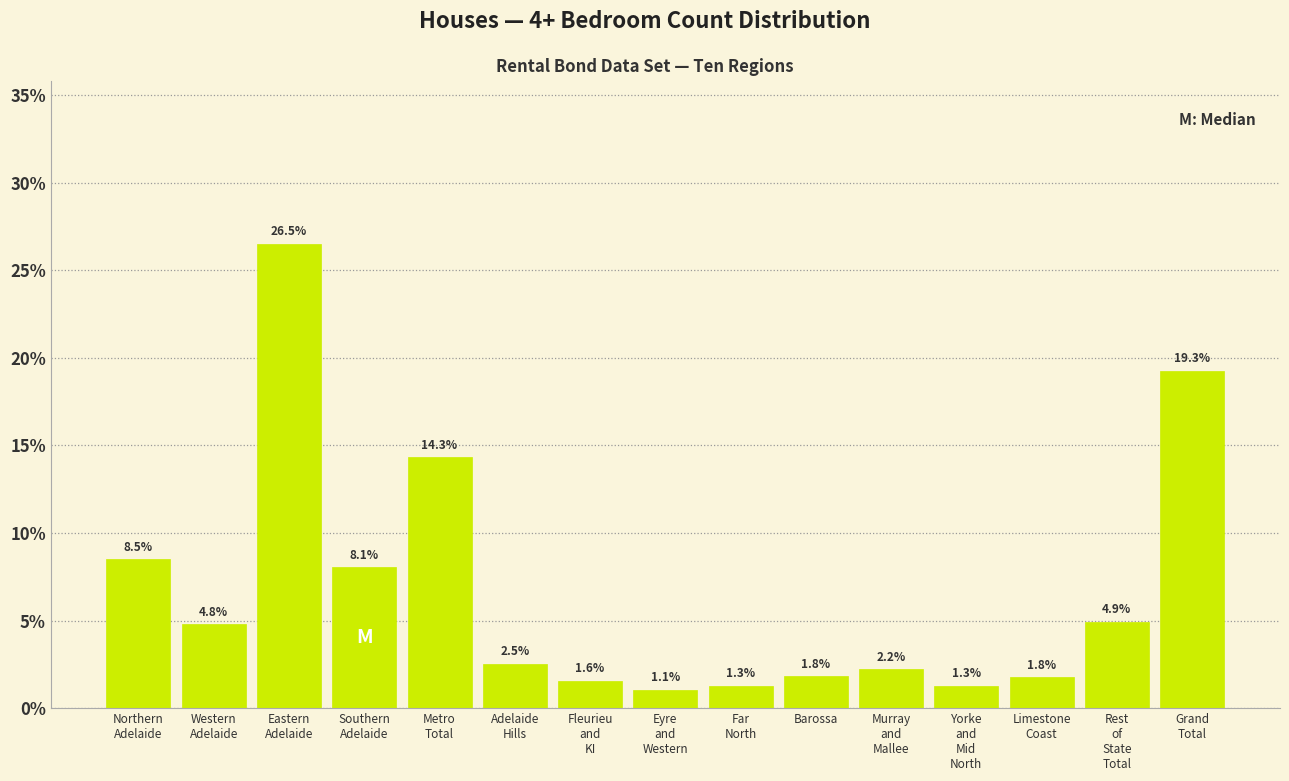

Reading left to right, transcribe all the data shown in this chart.

8.5	4.8	26.5	8.1	14.3	2.5	1.6	1.1	1.3	1.8	2.2	1.3	1.8	4.9	19.3